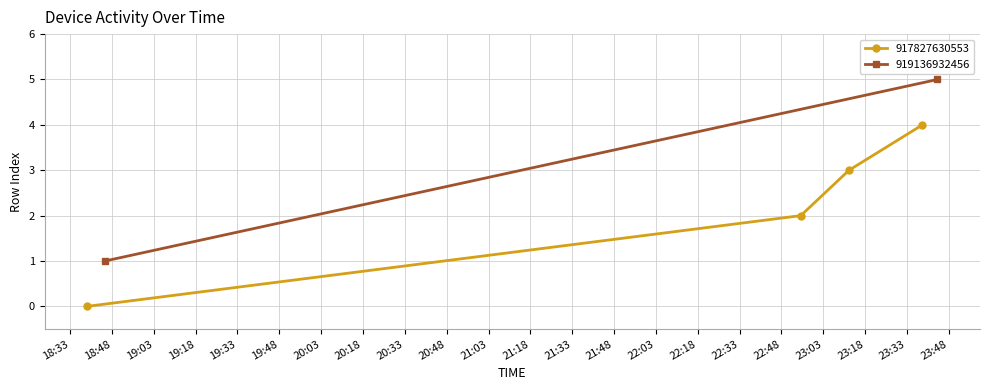

True or false: 917827630553 has more than 2 points higher than both neighbors.

False